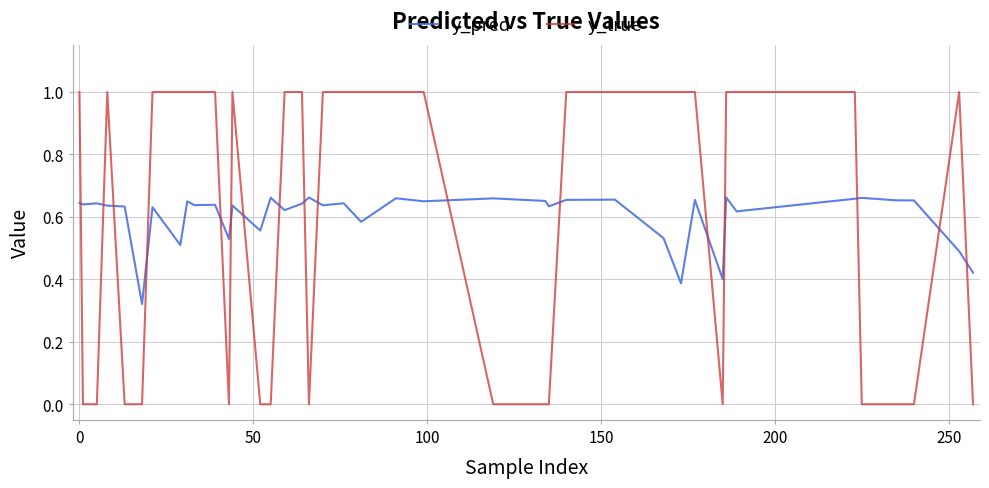

What are all the series names shown in the legend?

y_pred, y_true